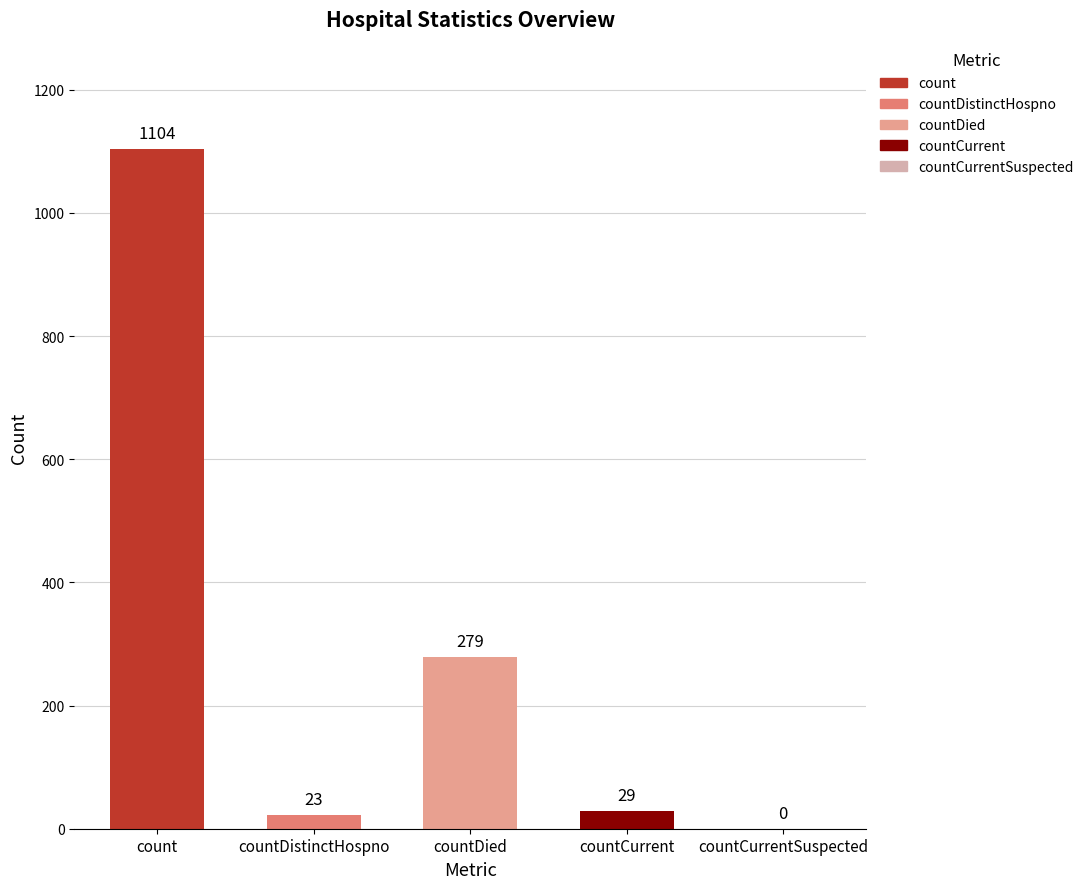

How many positive values are there?

4